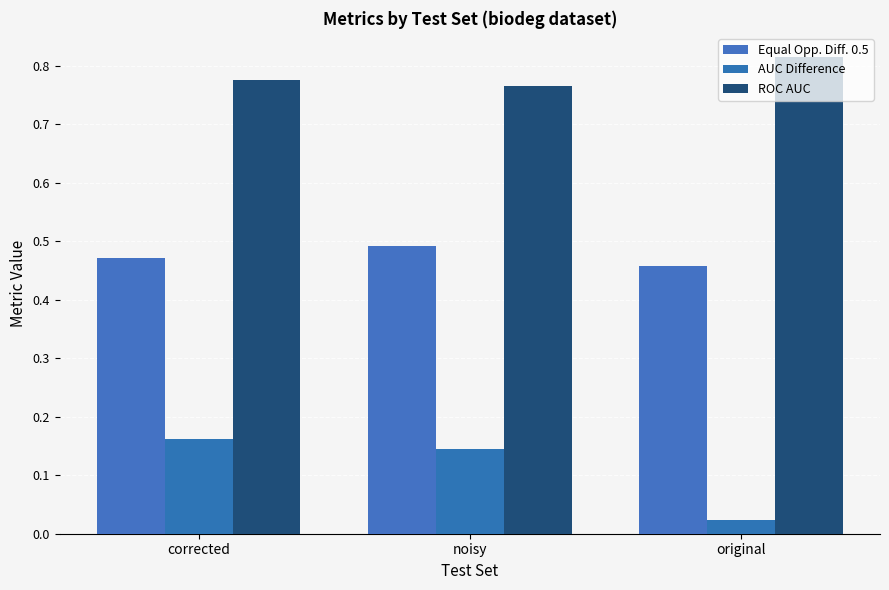

Are the bars grouped side by side (vs. stacked)?

Yes